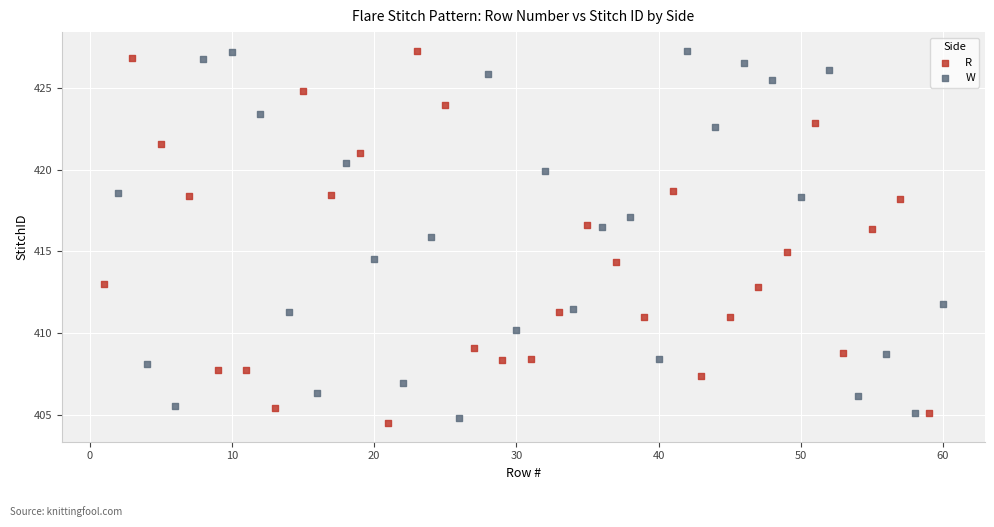

What are all the series names shown in the legend?

R, W